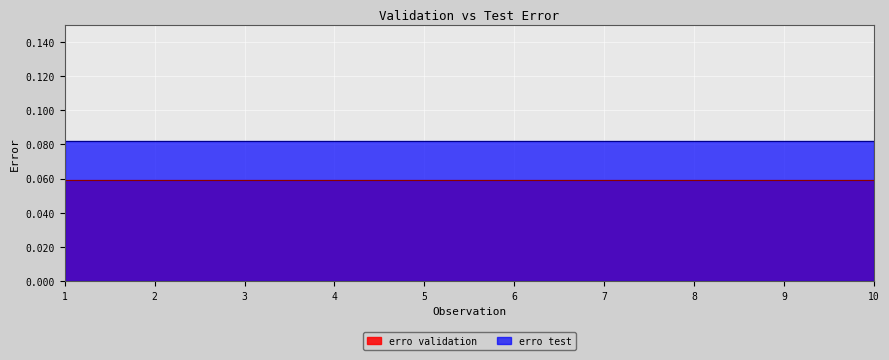

True or false: erro test and erro validation cross at least once.

False